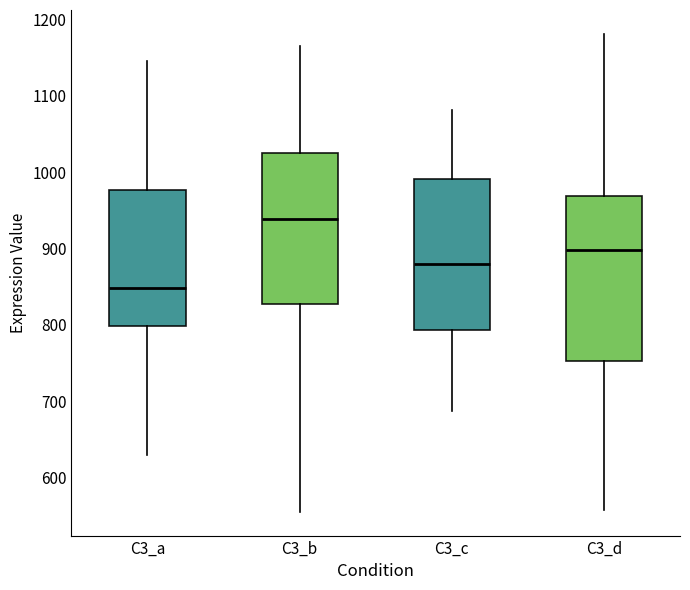

Reading left to right, read every box against the y-axis: the position of its median line, the range the box covers, and the ends of its whiskers. The values are not printed on the chart, so give them approximately, as read against the axis.

C3_a: median 850, box 800 to 980, whiskers 630 to 1150
C3_b: median 940, box 830 to 1020, whiskers 560 to 1170
C3_c: median 880, box 790 to 990, whiskers 690 to 1080
C3_d: median 900, box 750 to 970, whiskers 560 to 1180